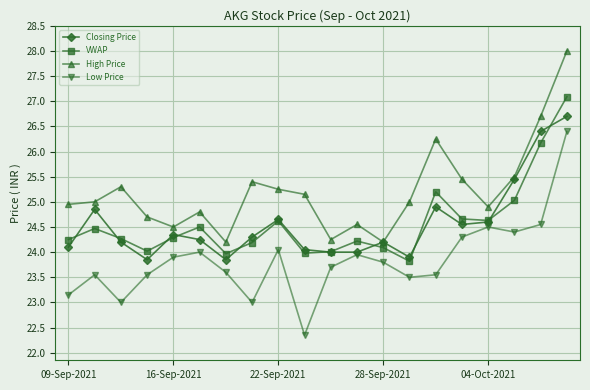

What is the minimum value for Low Price?

22.4